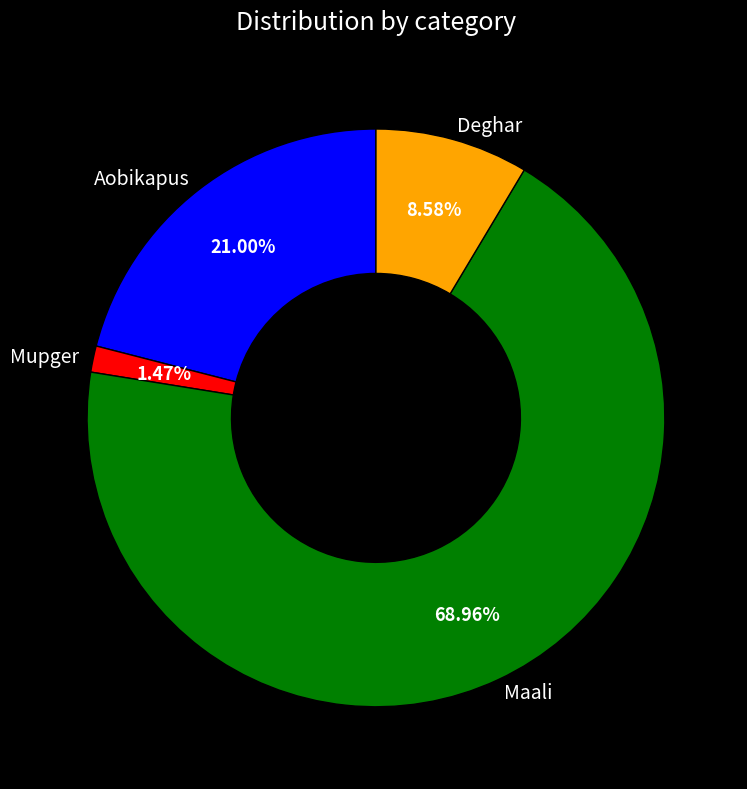

Which has a higher value, Deghar or Aobikapus?

Aobikapus